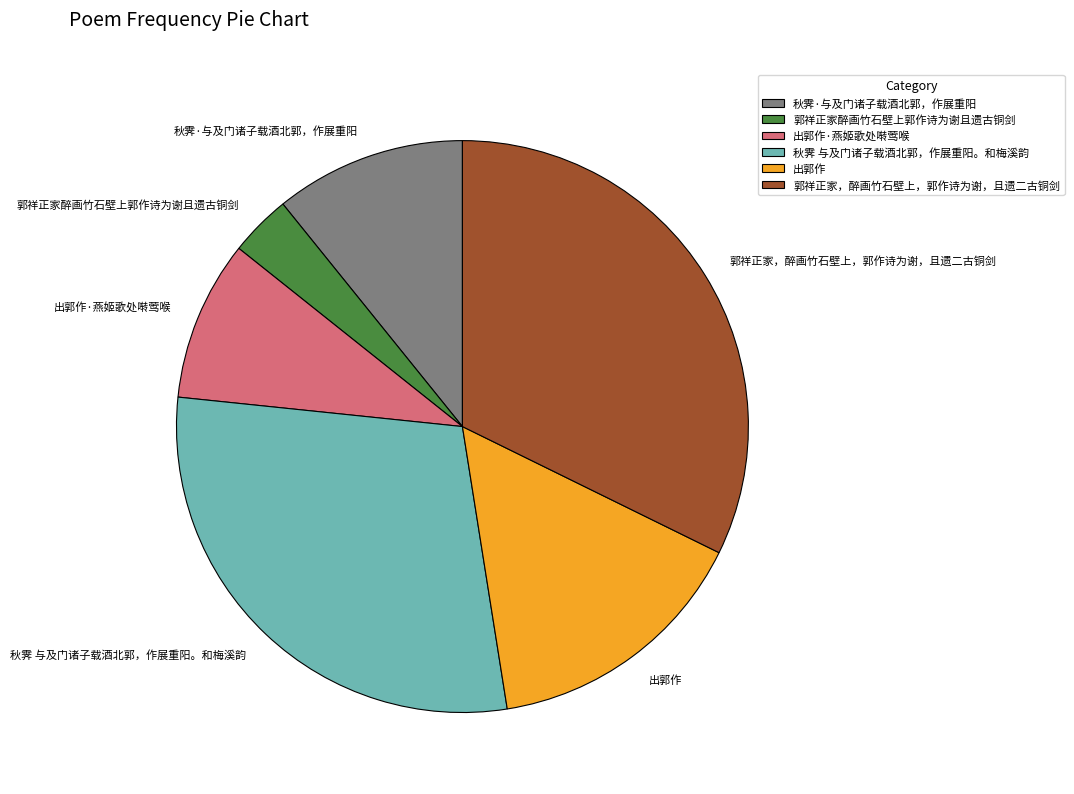

Which category has the biggest portion of the pie?

郭祥正家，醉画竹石壁上，郭作诗为谢，且遗二古铜剑